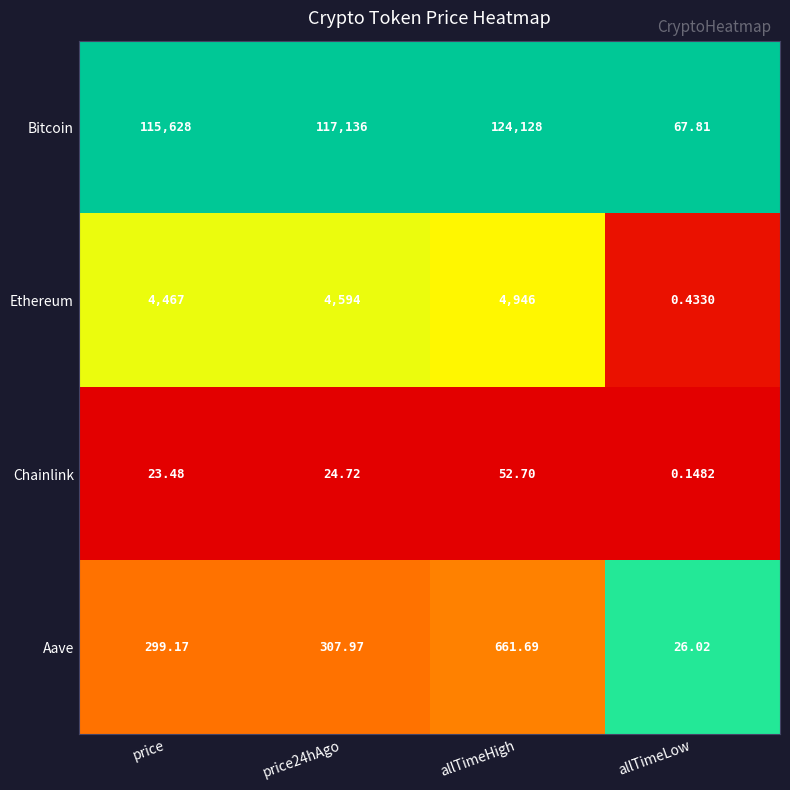

Which series has the largest range (max minus min)?

Bitcoin